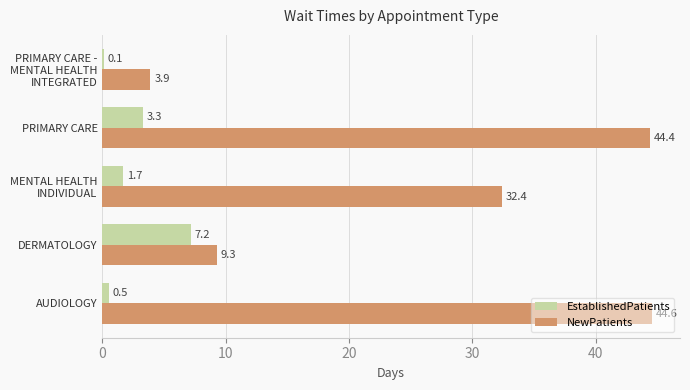

Which series has the largest total across all categories?

NewPatients